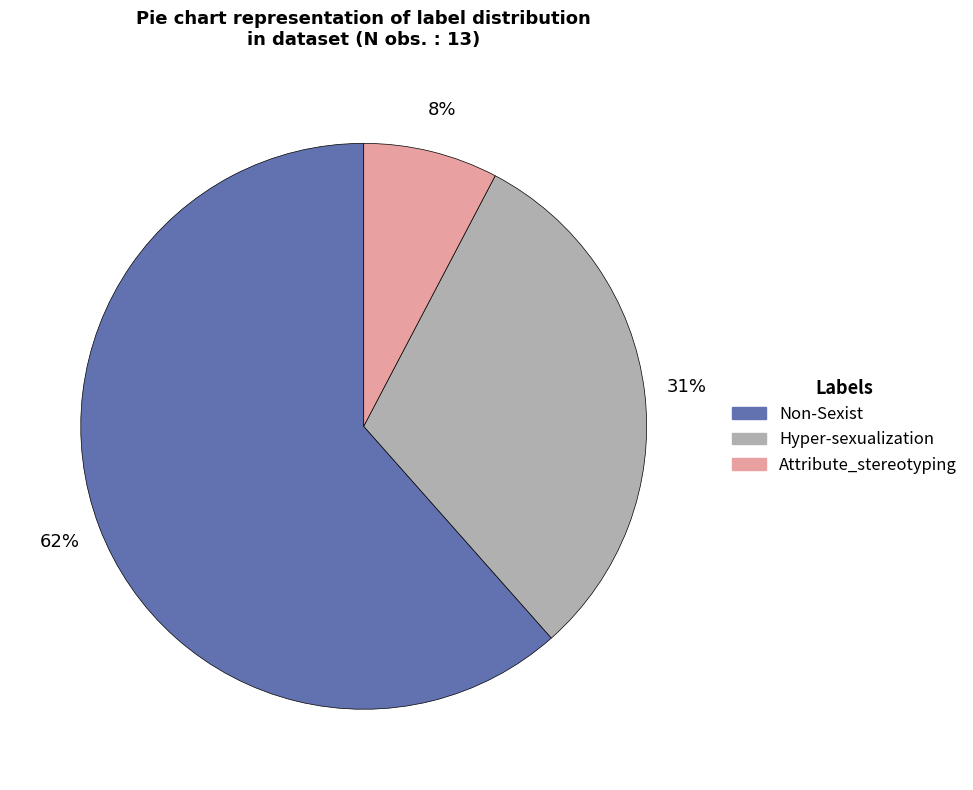

Between Attribute_stereotyping and Non-Sexist, which is larger?

Non-Sexist